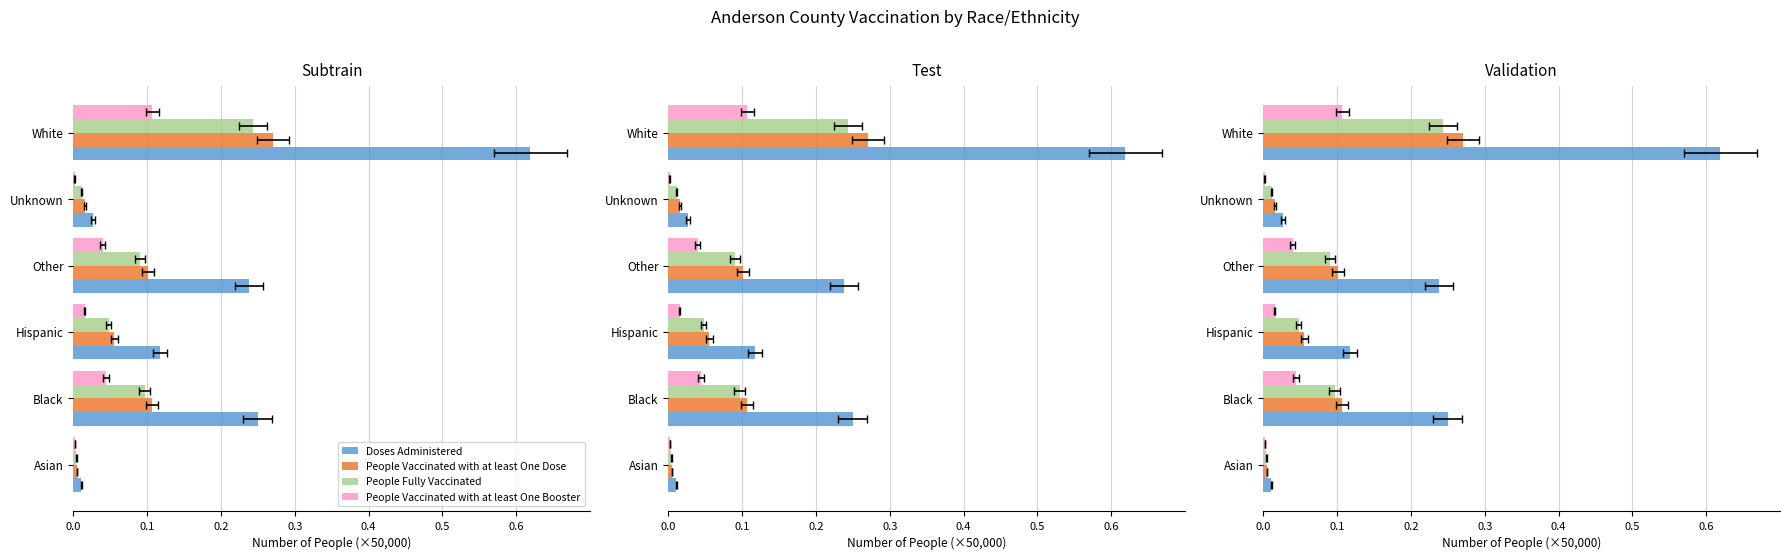

Rank the series at White from highest to lowest value.

Doses Administered, People Vaccinated with at least One Dose, People Fully Vaccinated, People Vaccinated with at least One Booster